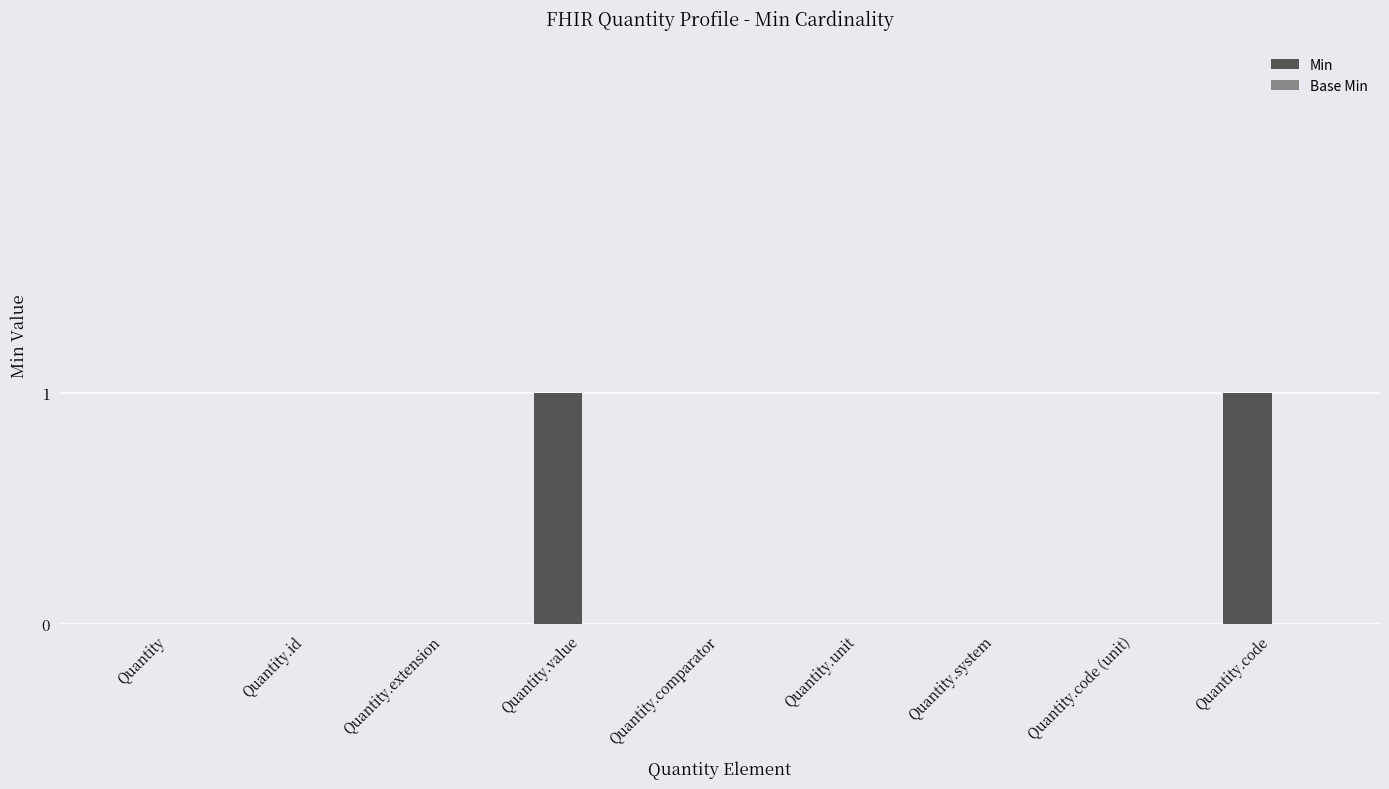

Is it true that the value at Quantity.code (unit) is 0?

True